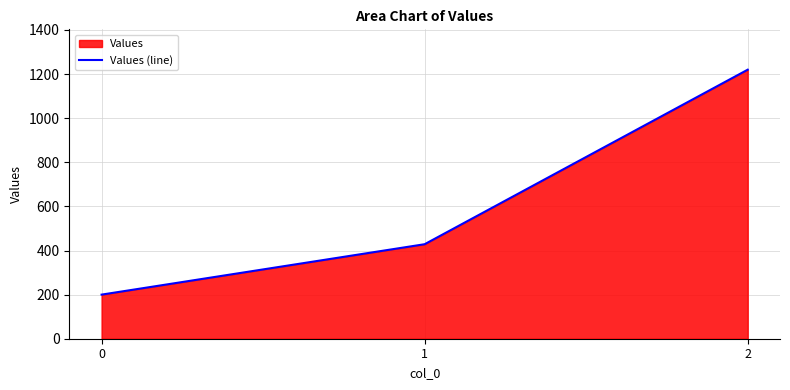

How many data points are less than 428?

1